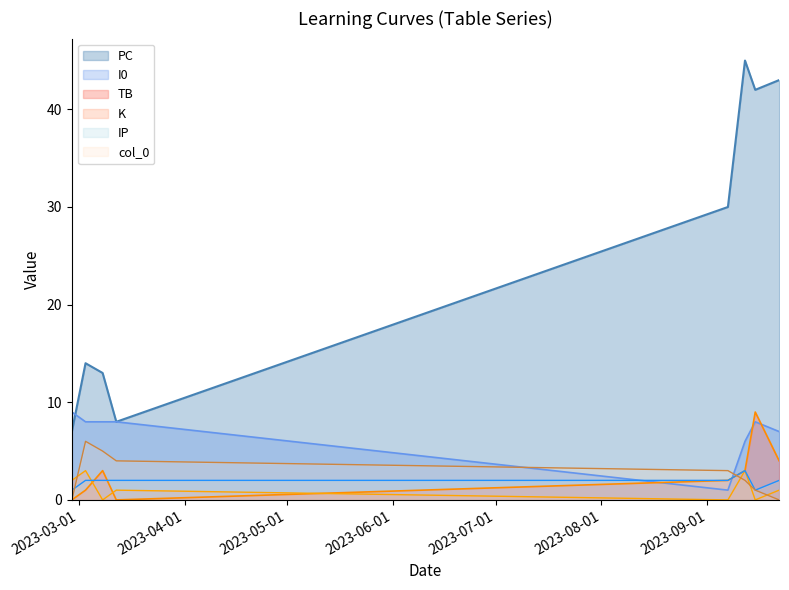

How many data points in K are above 1?

3